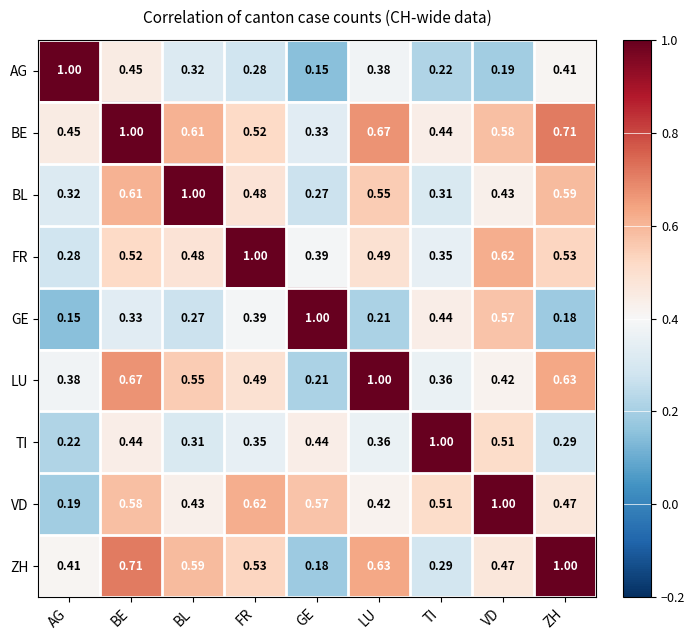

What is the total value across all series at FR?

4.7